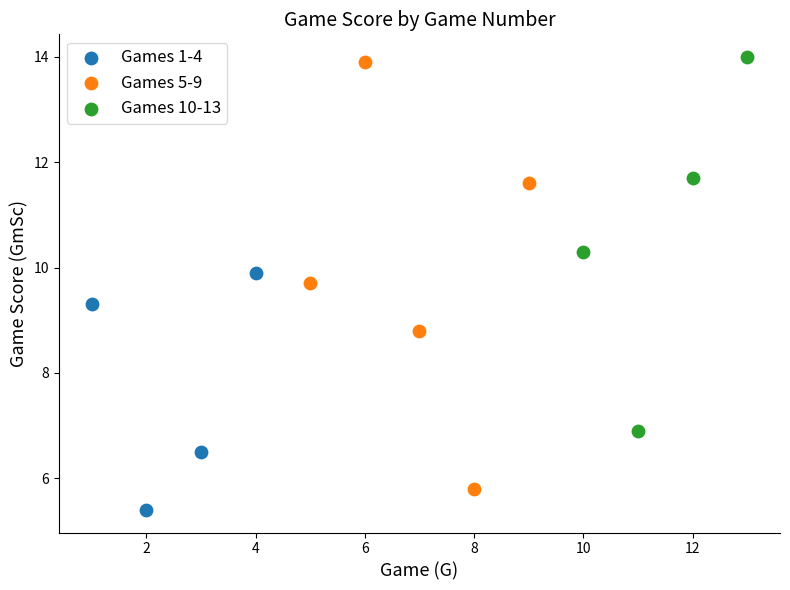

Which series contains the lowest Y value?

Games 1-4